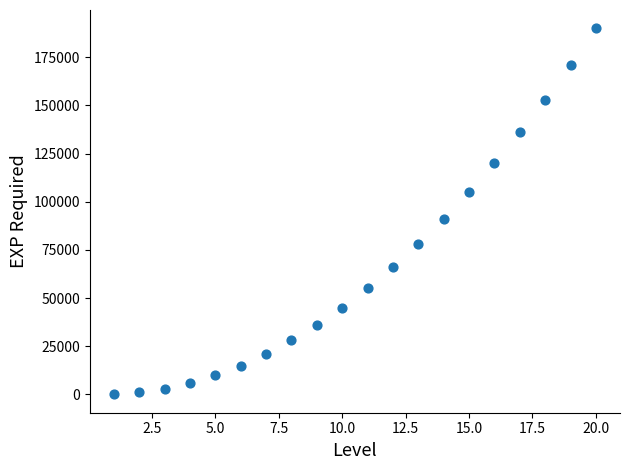

What is the range of Y values (max minus min)?

190000